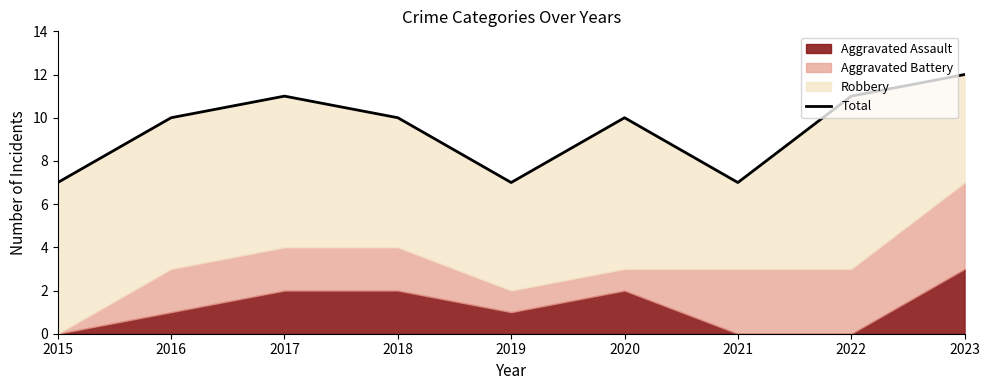

Count the number of categories in the chart.

9